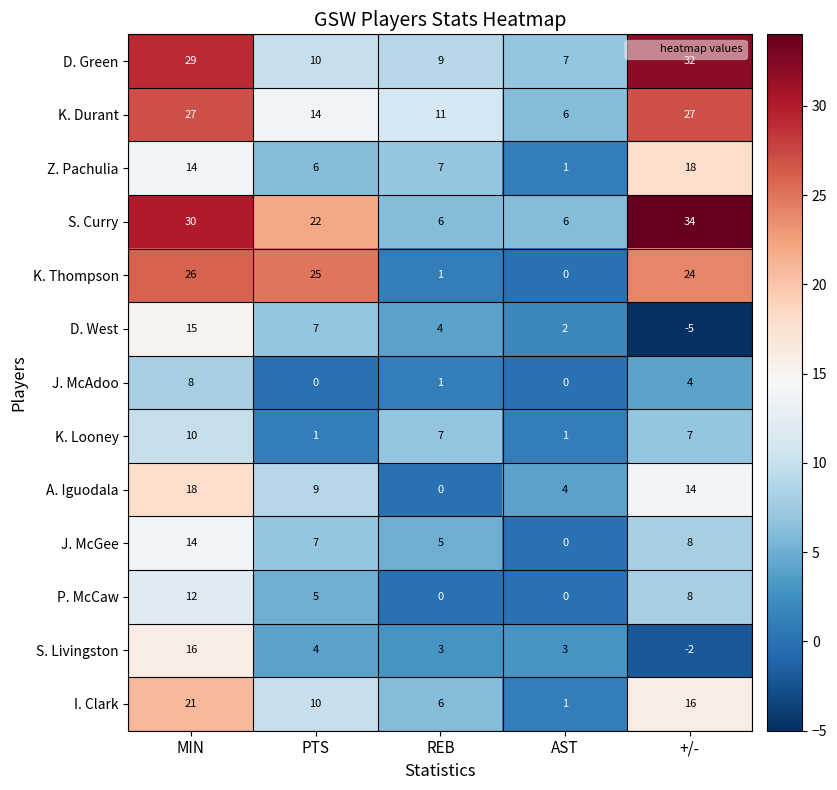

True or false: I. Clark has a value of 4 at PTS.

False